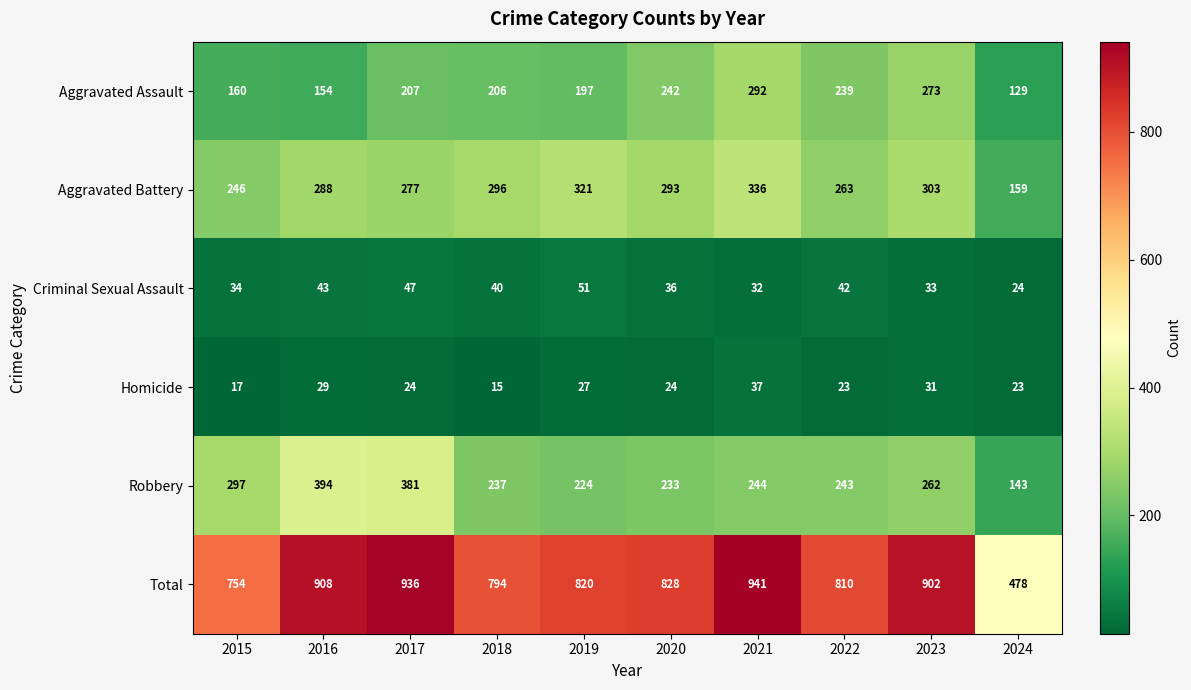

How many values in the Homicide series are below 24?

4